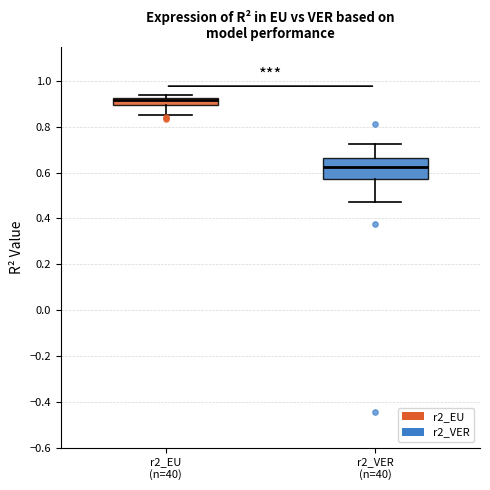

Which box is the tallest, from its lower edge to its upper edge?

r2_VER (n=40)